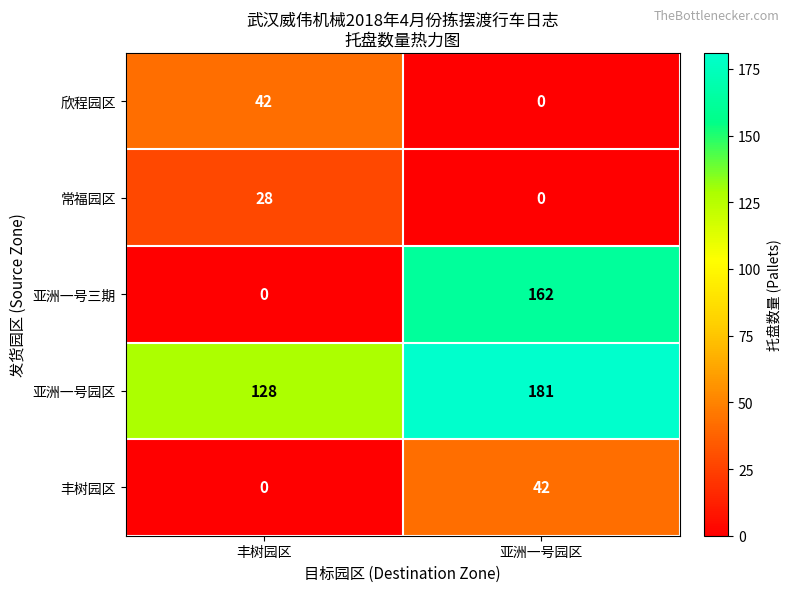

The value of 欣程园区 at 亚洲一号园区 is 0. True or false?

True